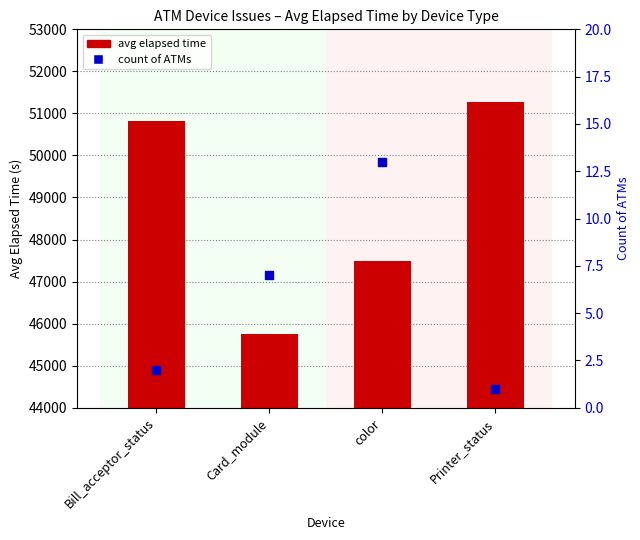

At how many categories does at least one series exceed 50752?

2